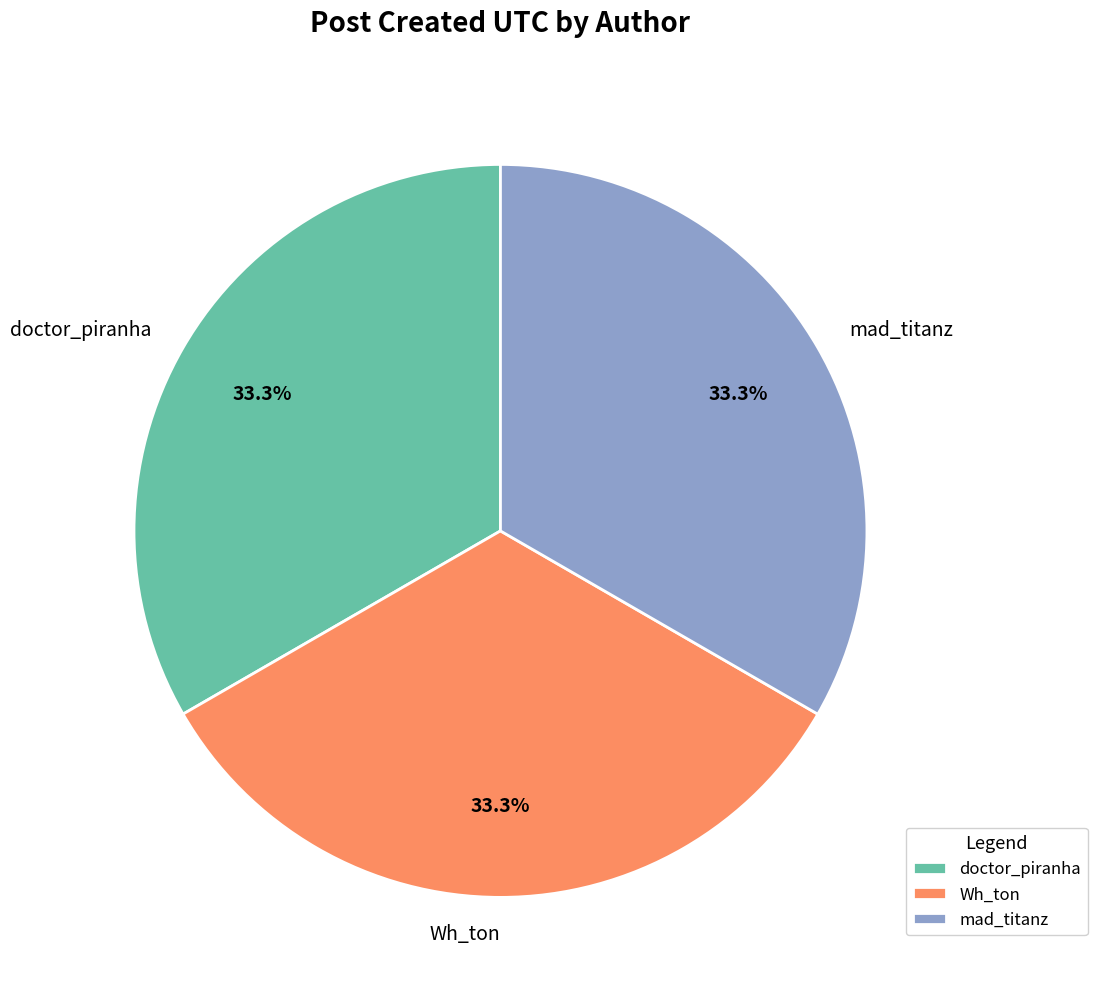

To the nearest percent, what percentage of the pie is doctor_piranha?

33%